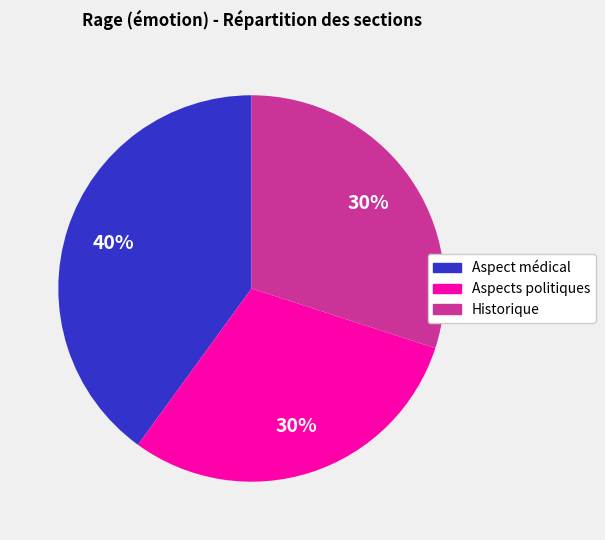

How many slices are in this pie chart?

3